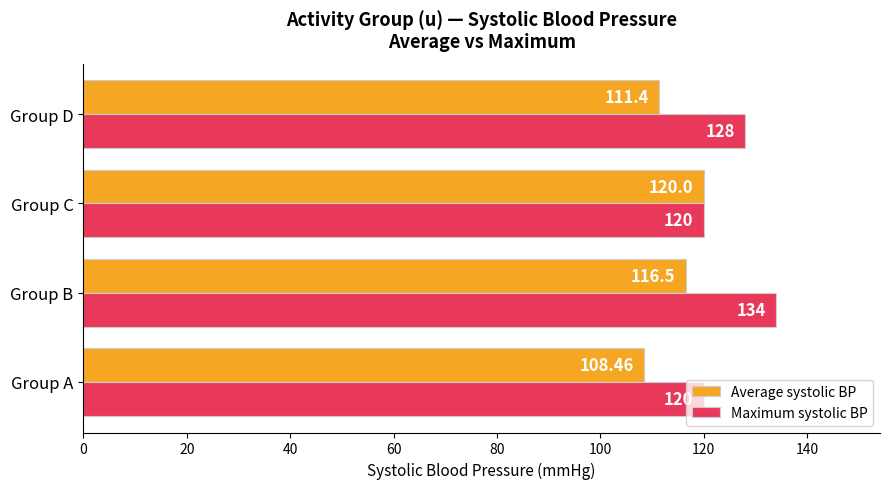

How many data points in Average systolic BP are less than 116?

2